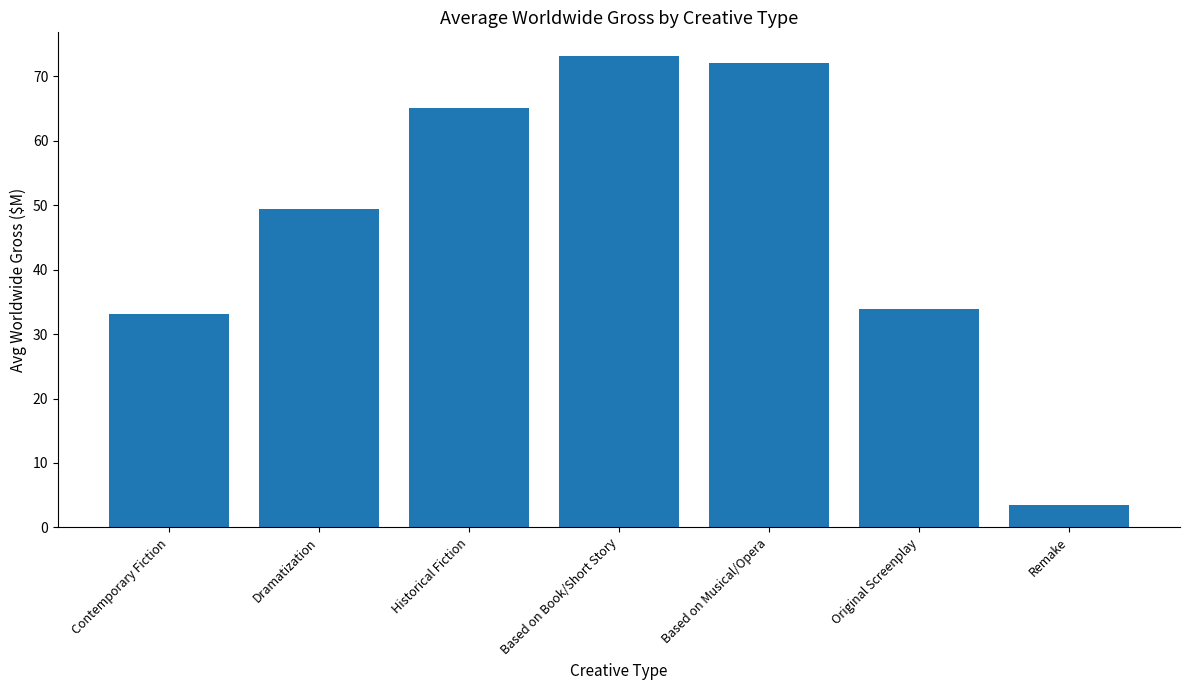

What is the sum of all values?

330.2